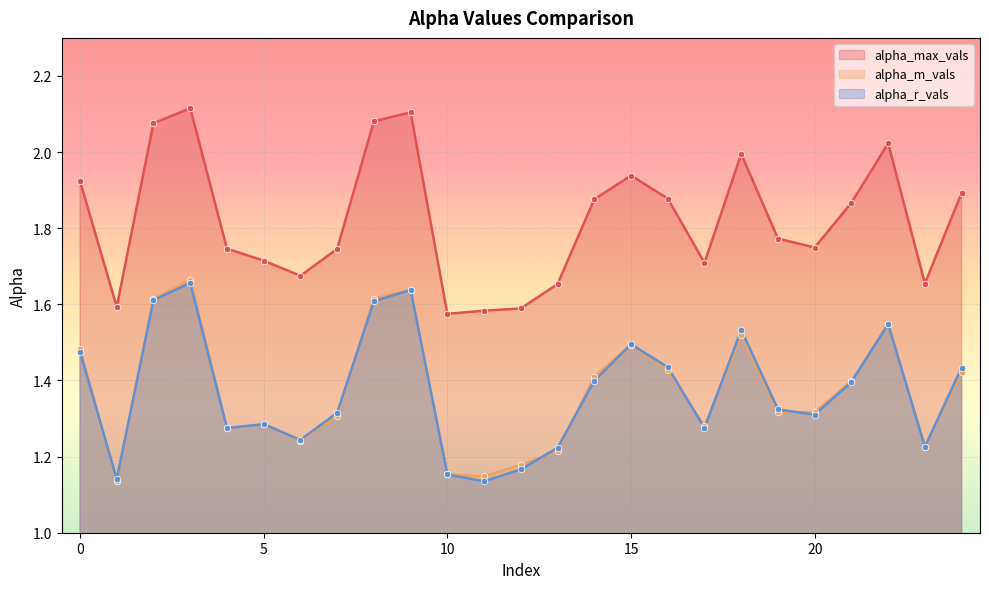

Which series has the largest total across all categories?

alpha_max_vals